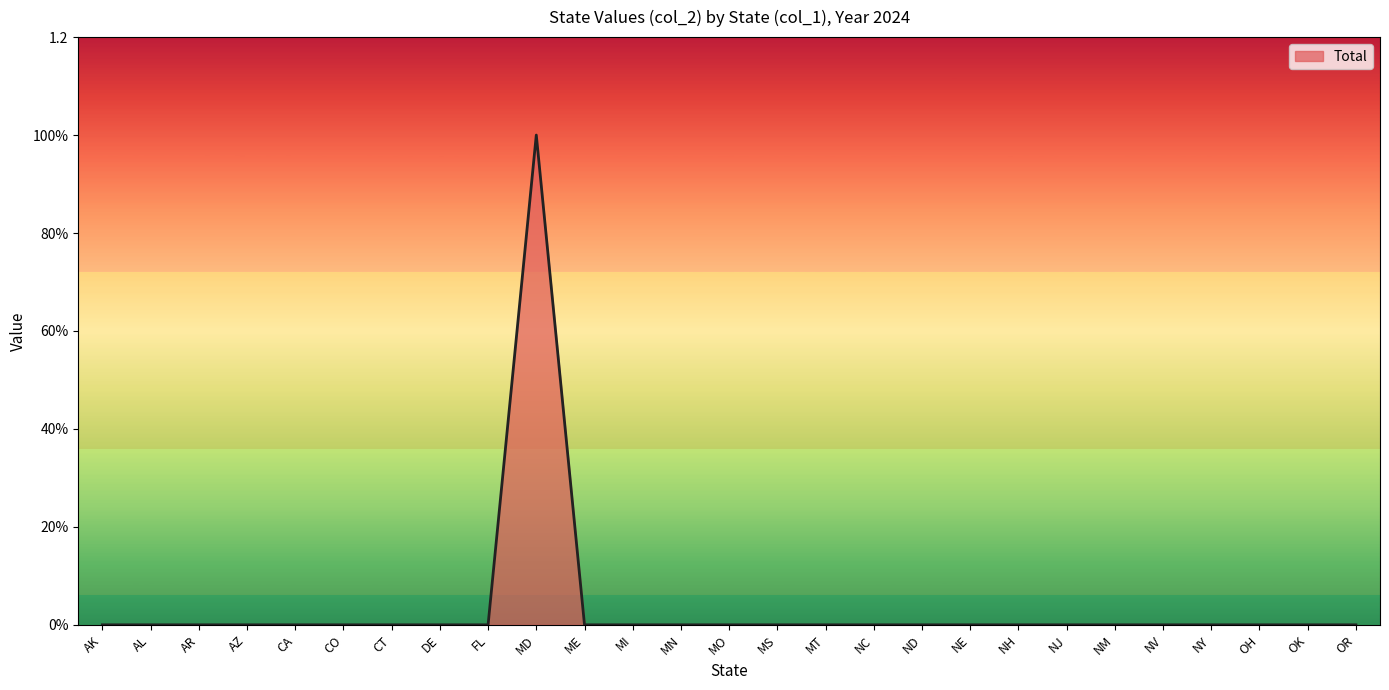

Does the chart have visible grid lines?

No